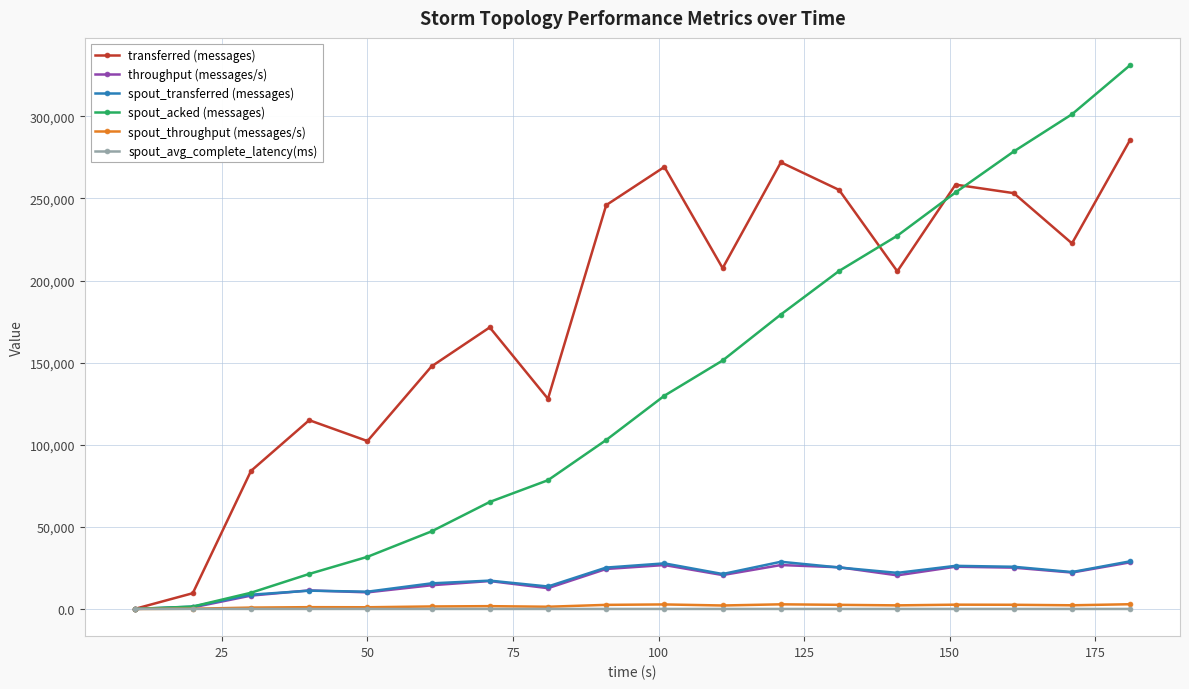

How many lines are shown in the chart?

6